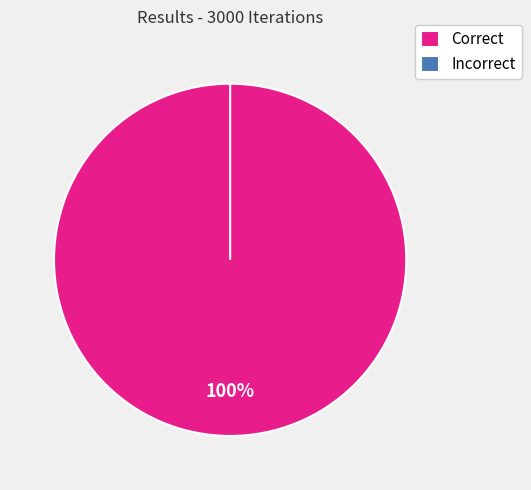

To the nearest percent, what portion does Correct represent?

100%